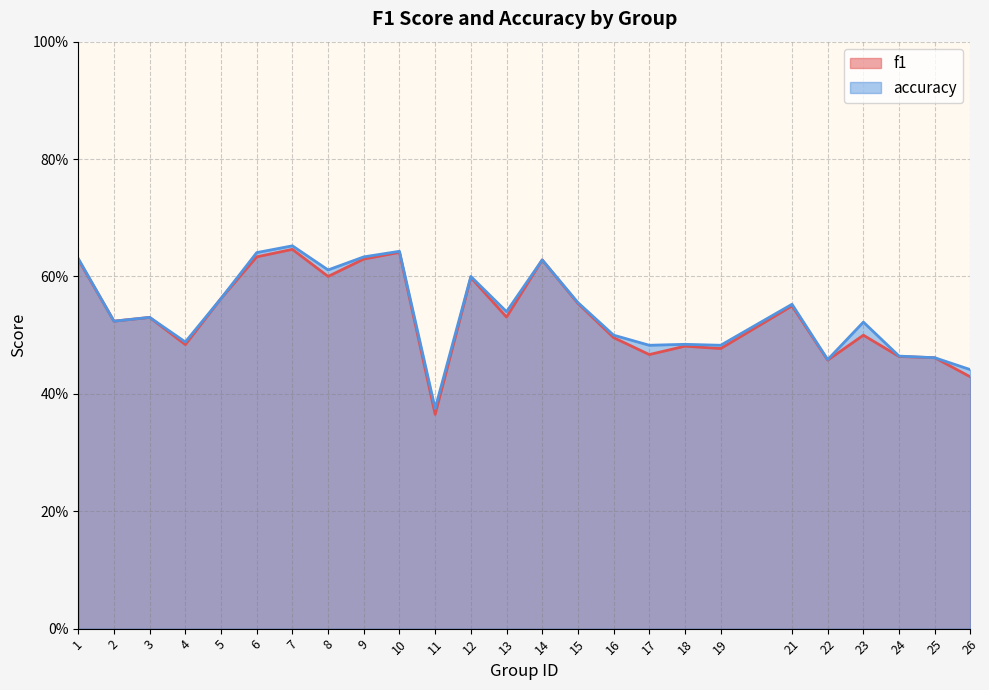

What is the difference between the second highest and minimum values in the accuracy series?

0.3